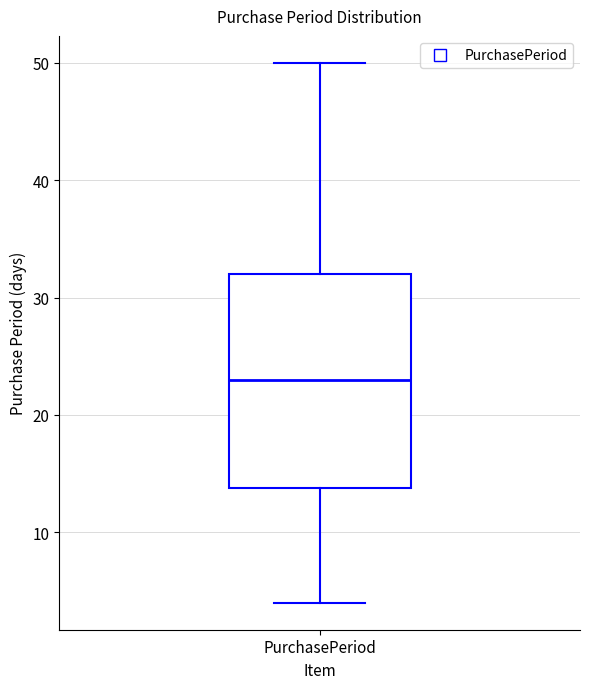

Read this box plot against the y-axis: the position of the median line, the range covered by the box, and the ends of both whiskers. The values are not printed on the chart, so give them approximately, as read against the axis.

median 23, box 14 to 32, whiskers 4 to 50